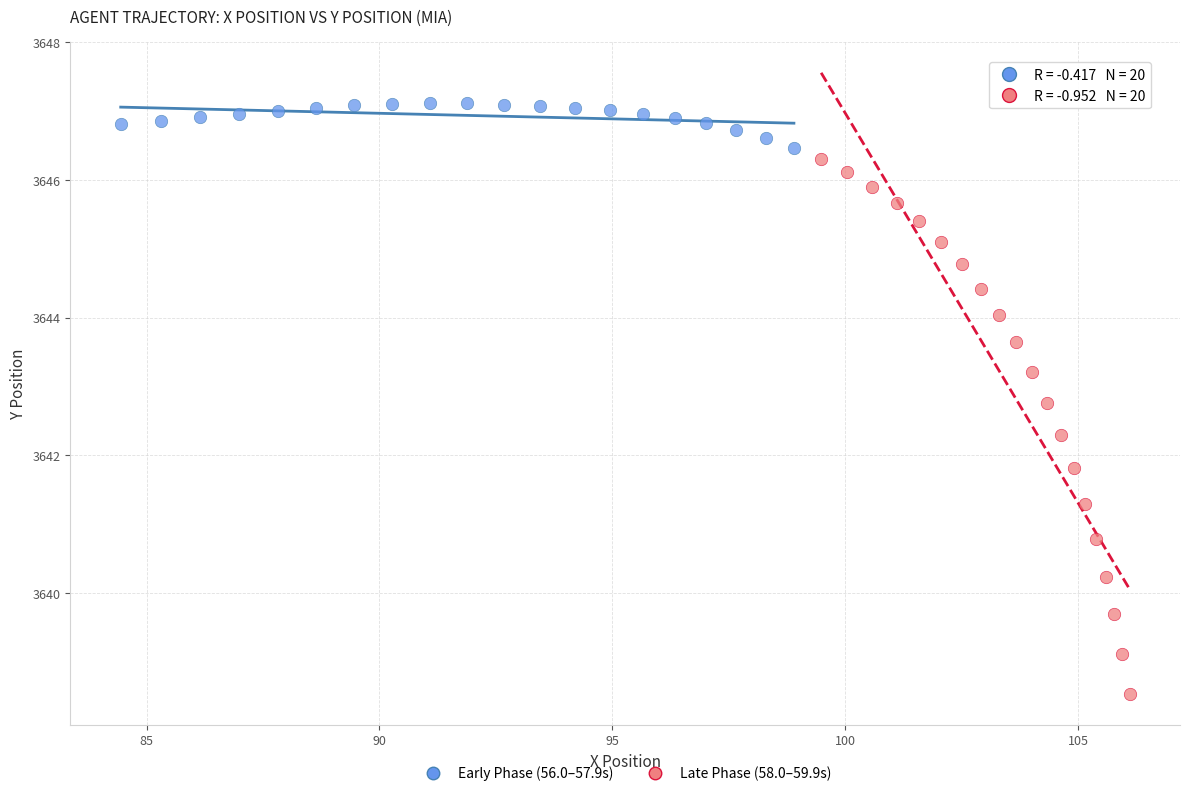

Which series contains the lowest Y value?

Late Phase (58.0–59.9s)